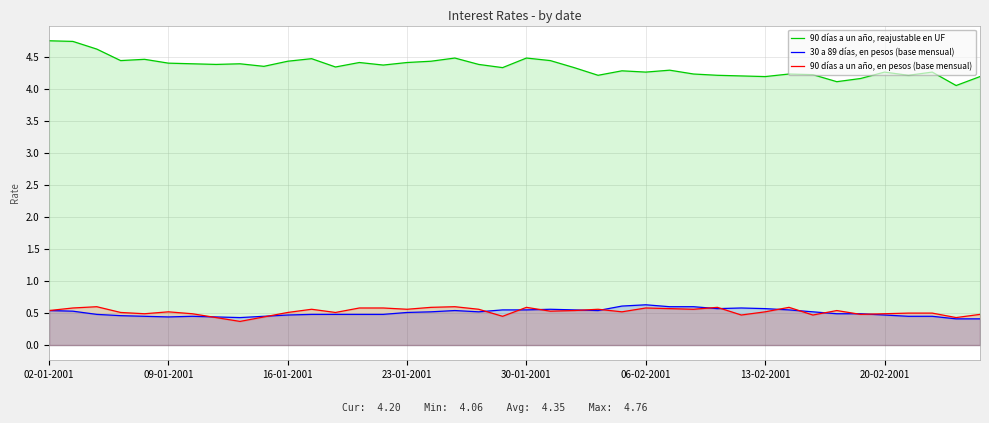

What is the spread (max minus min) of values at 38?

3.6